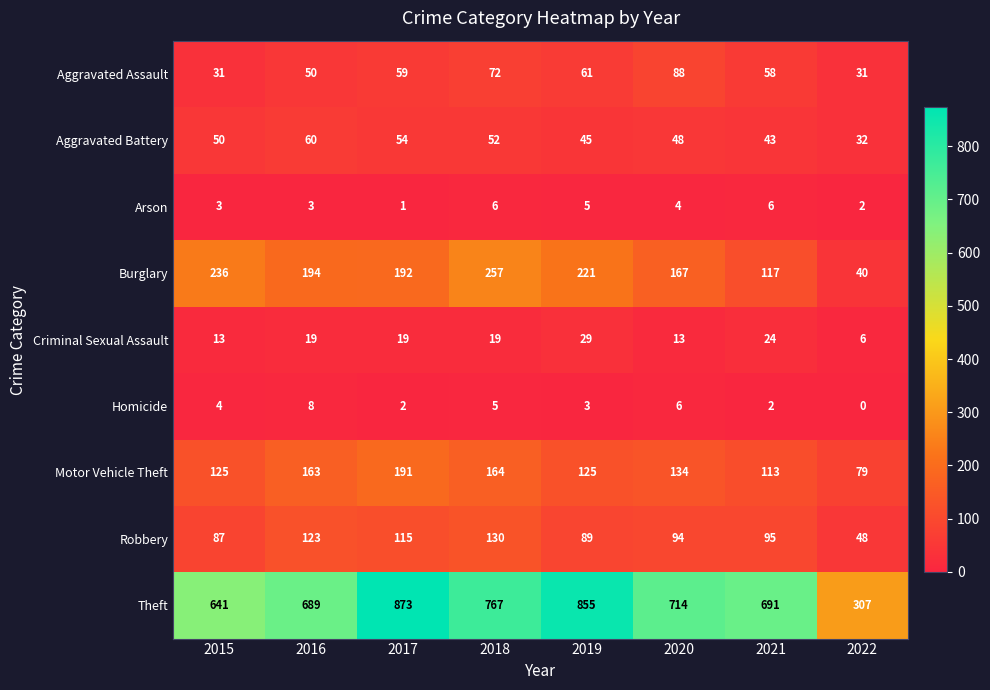

Which series has the largest total across all categories?

Theft